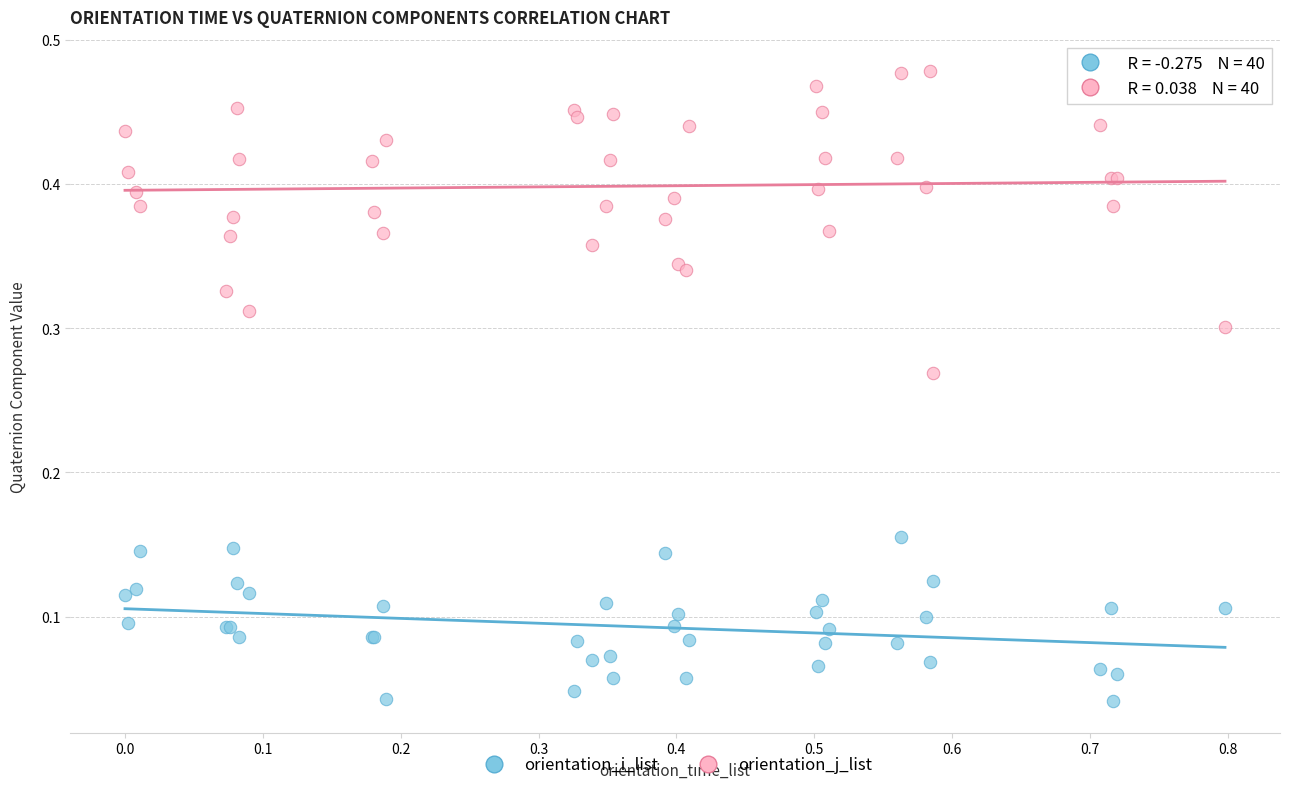

Which series reaches the minimum Y coordinate?

orientation_i_list